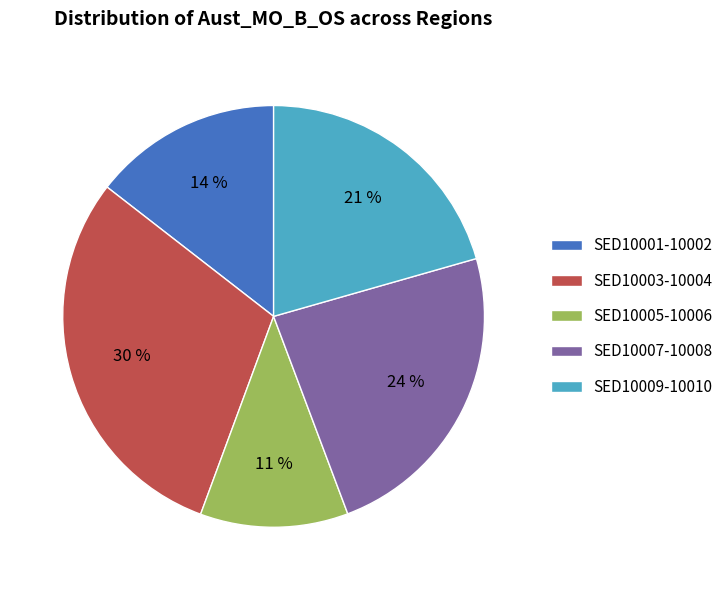

Do SED10007-10008 and SED10001-10002 together represent more than half of the pie?

No